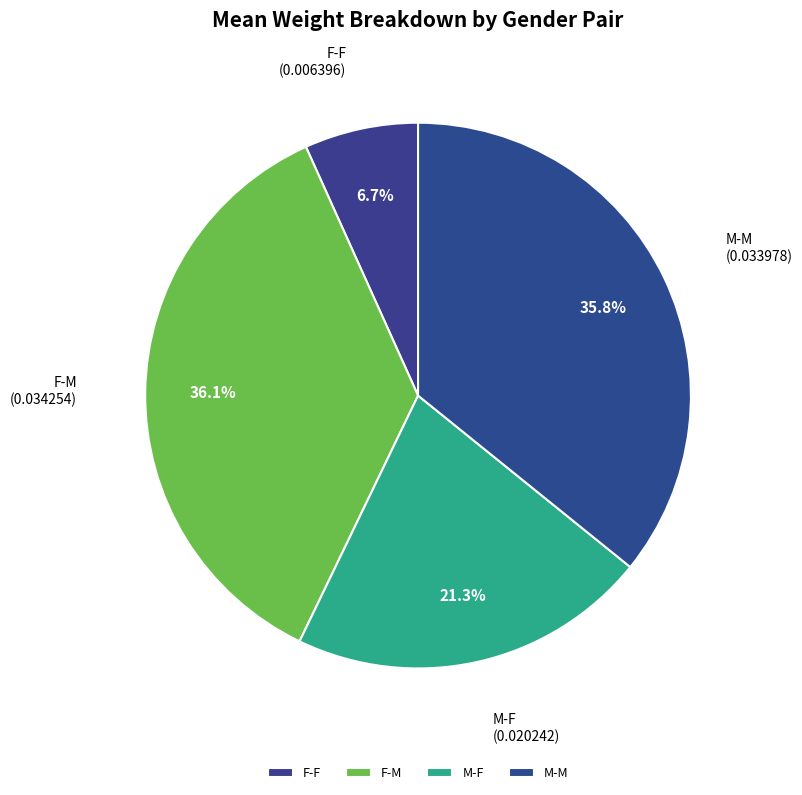

Is there any slice that represents more than half of the pie?

No